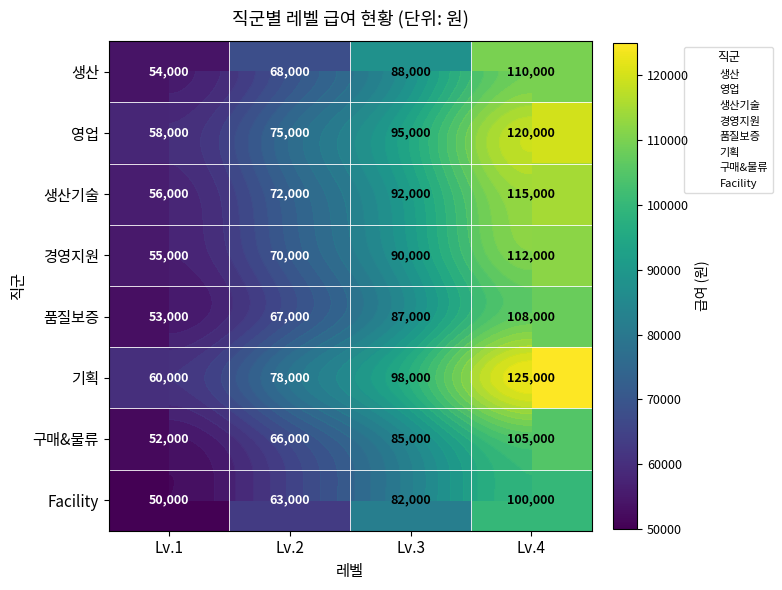

At which label is 기획 closest to 92500?

Lv.3